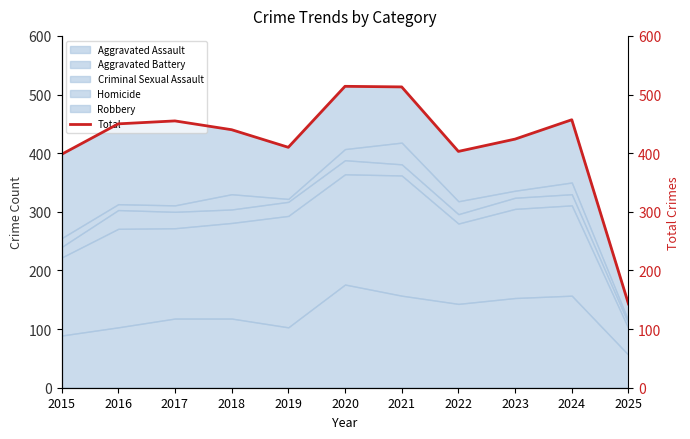

What is the smallest value displayed?

143